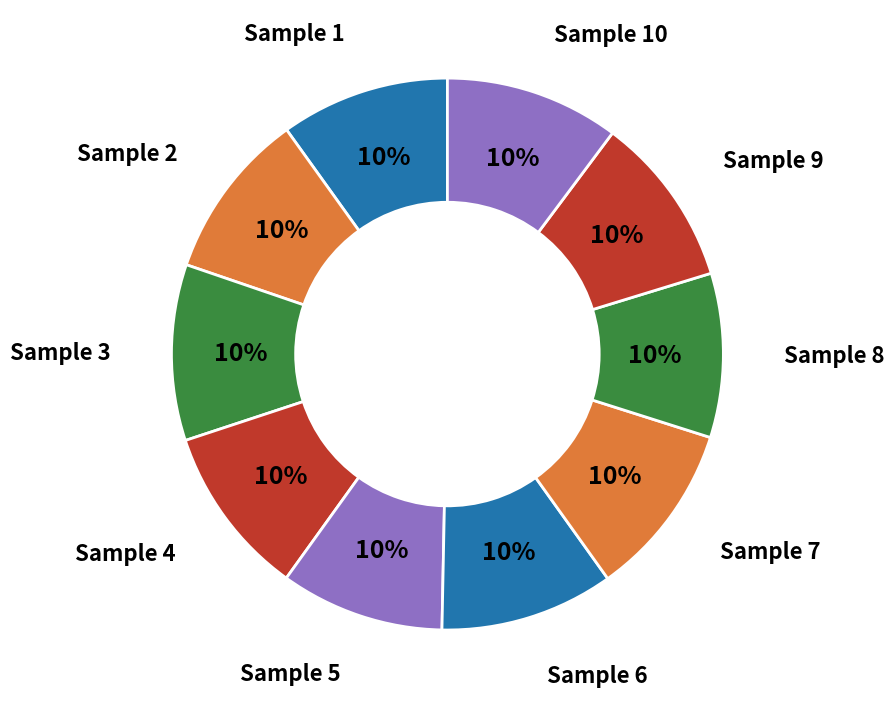

To the nearest percent, what percentage of the pie is Sample 9?

10%